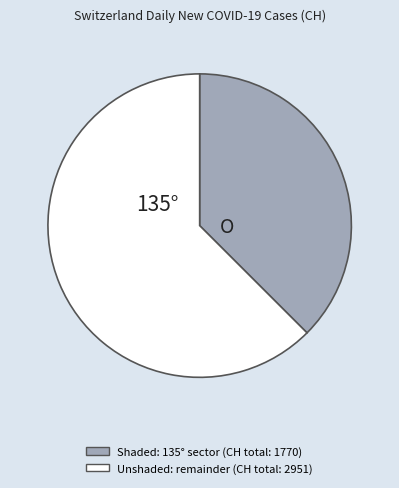

Is there any slice that represents more than half of the pie?

Yes